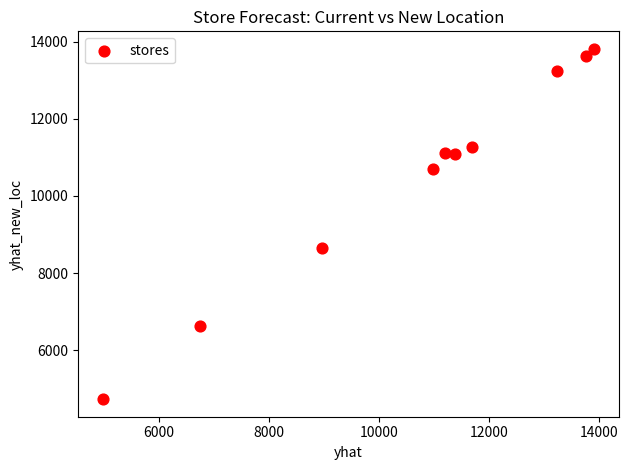

What Y value in the scatter plot is closest to 9273?

8655.9